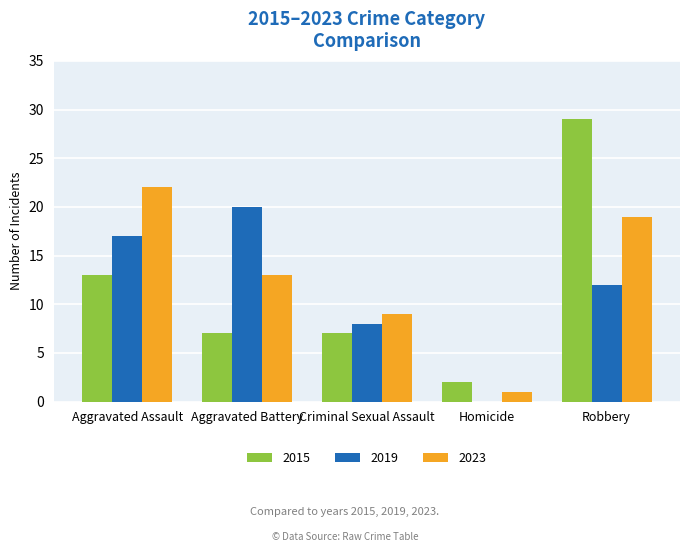

True or false: 2019 has a value of 8 at Aggravated Assault.

False